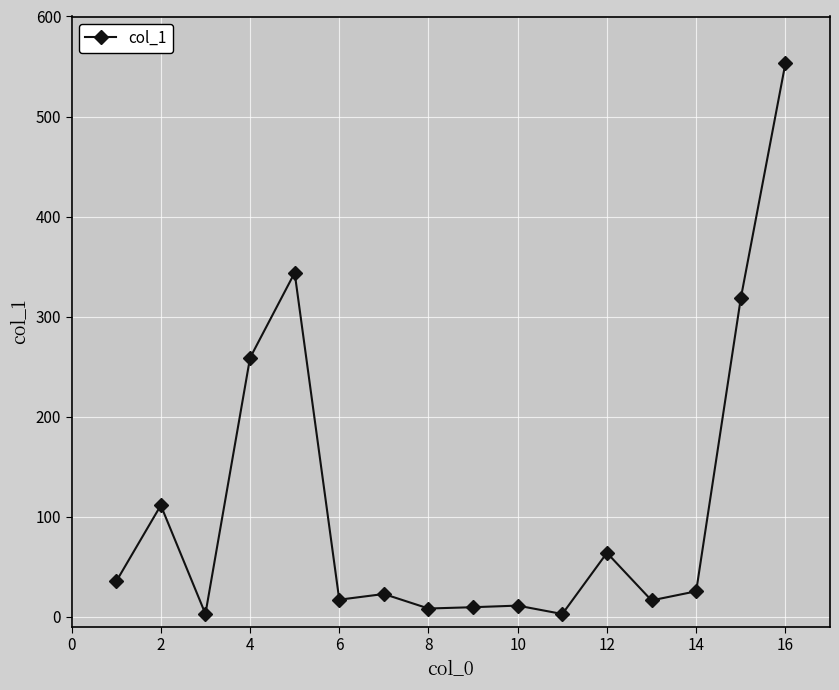

How many interior local peaks (higher than both neighbors) does the data have?

5